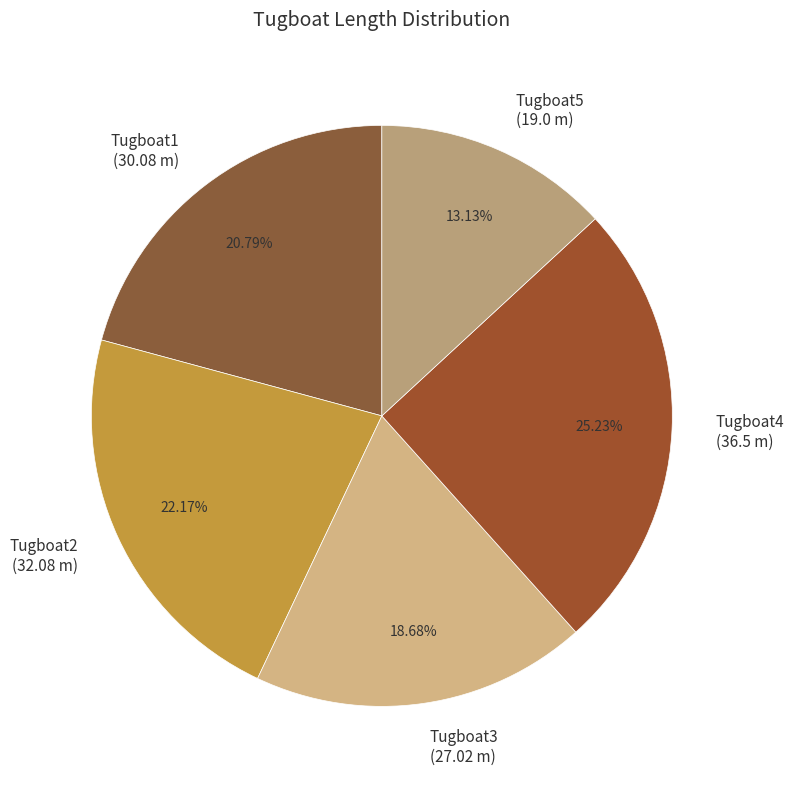

Which slice is the smallest?

Tugboat5